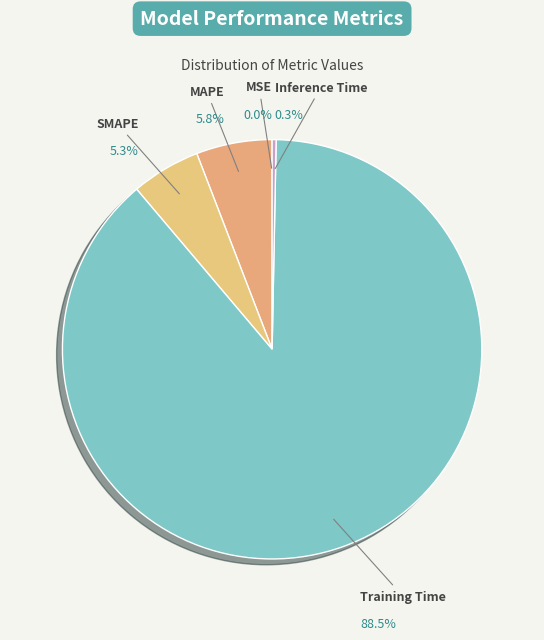

Which slice is the largest?

Training Time